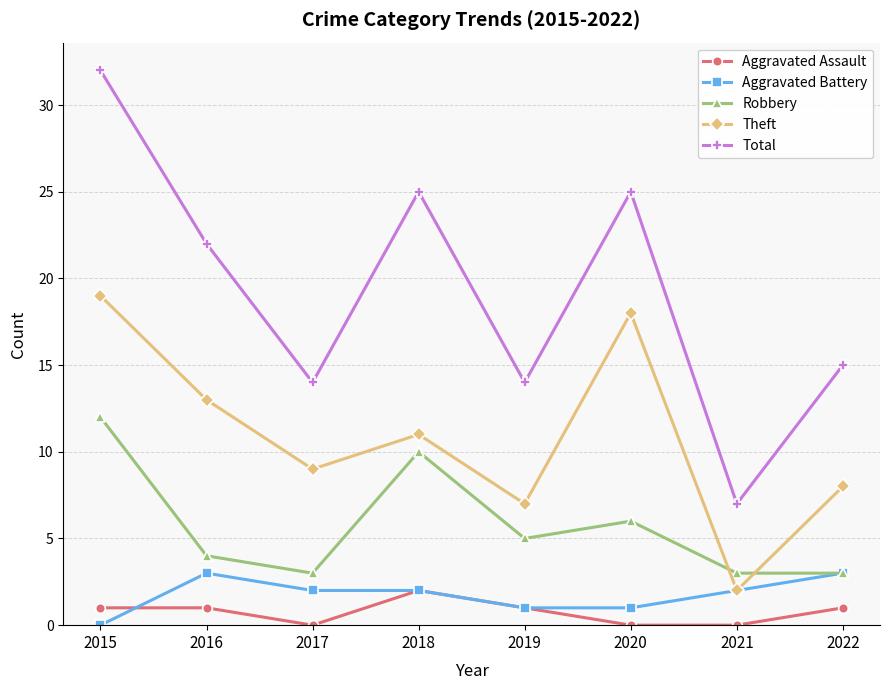

Read the Total value at 2020.

25